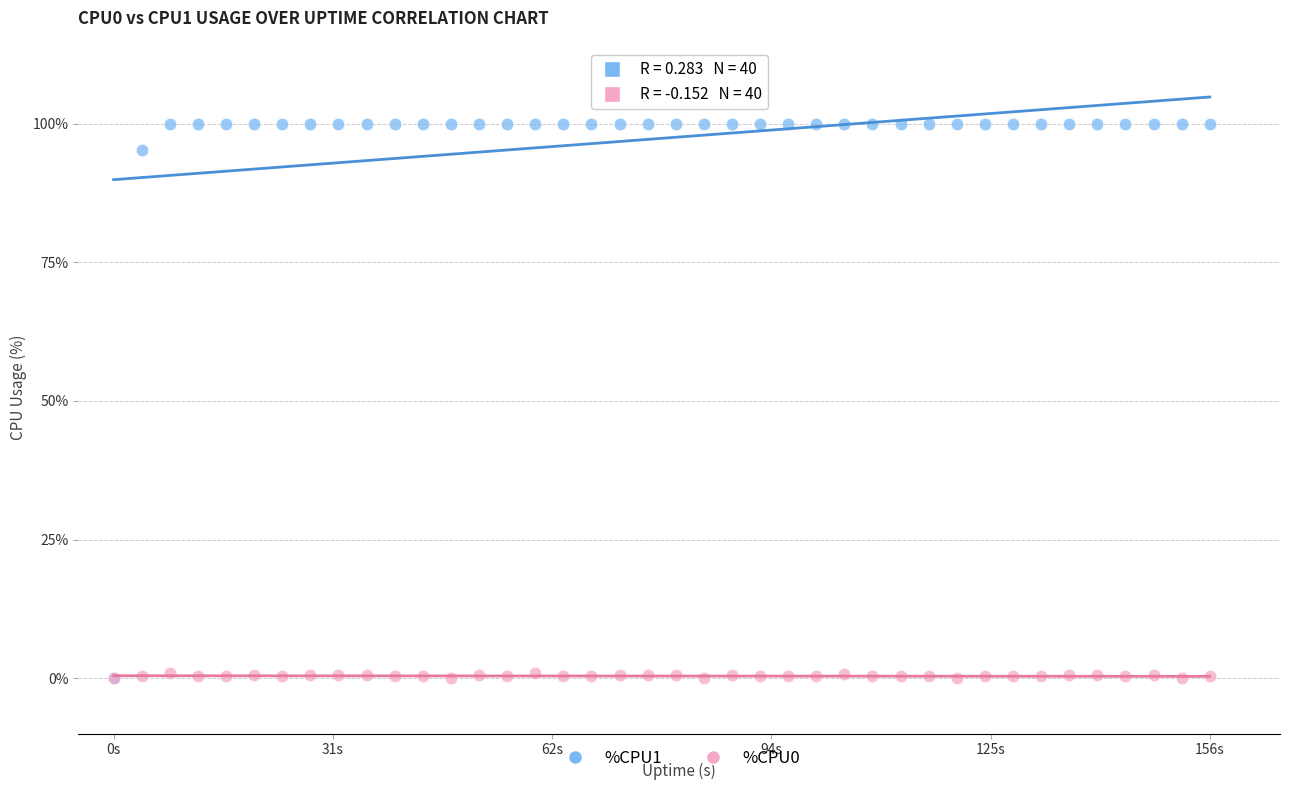

Across all series, what Y value is closest to 50?

95.2